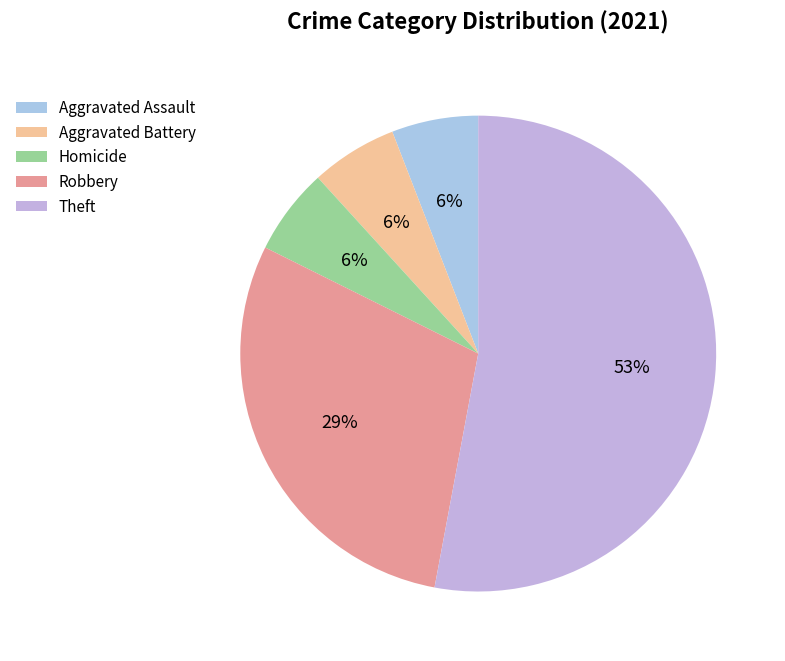

Is Homicide the majority of the pie?

No